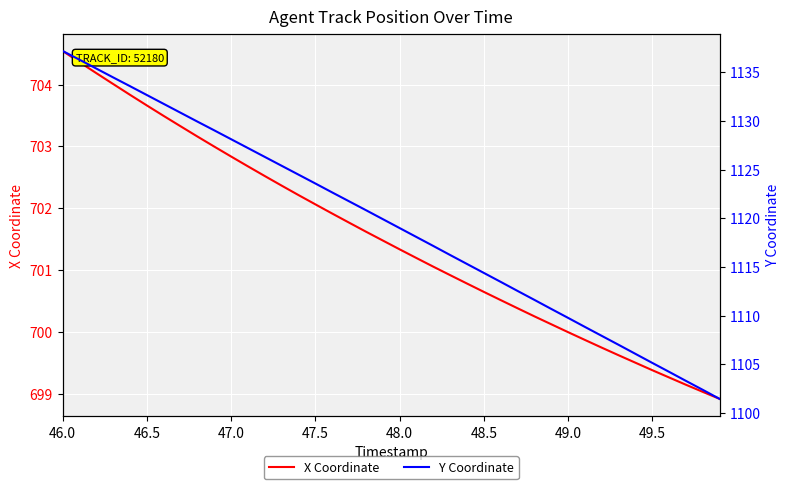

How many categories are shown in the chart?

40